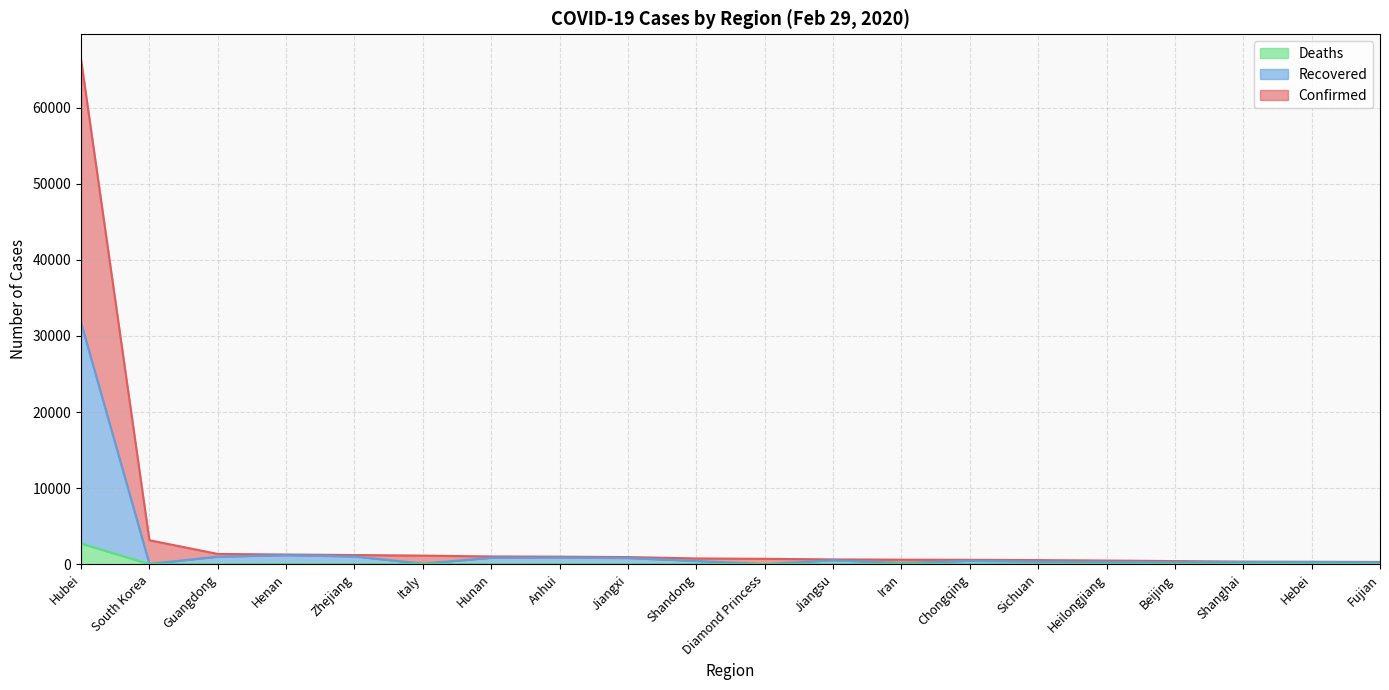

True or false: Recovered and Confirmed intersect in this chart.

False